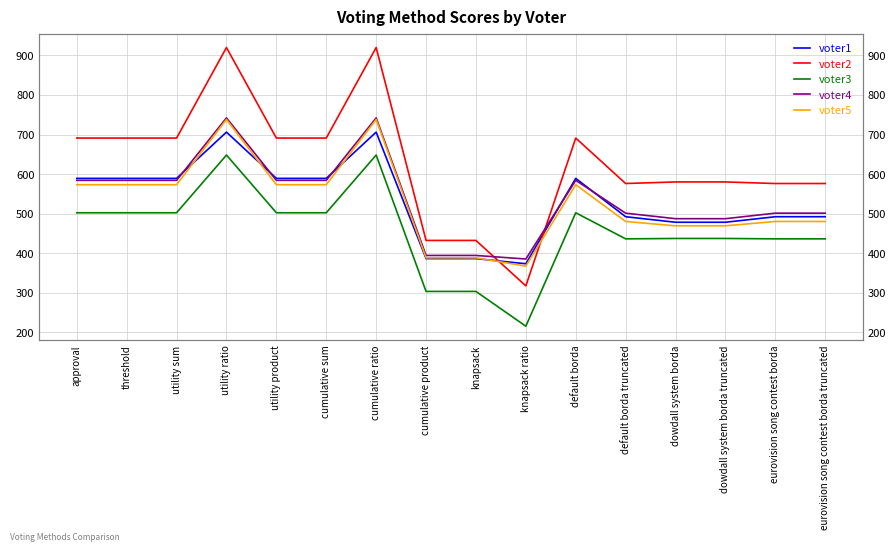

True or false: voter4 and voter5 cross at least once.

False